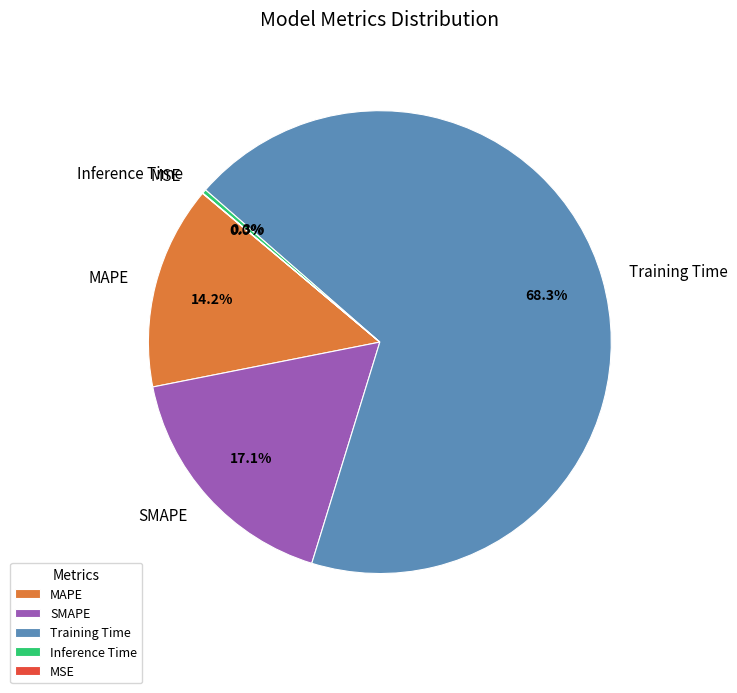

To the nearest percent, what is the difference between the largest and smallest slice percentages?

68%